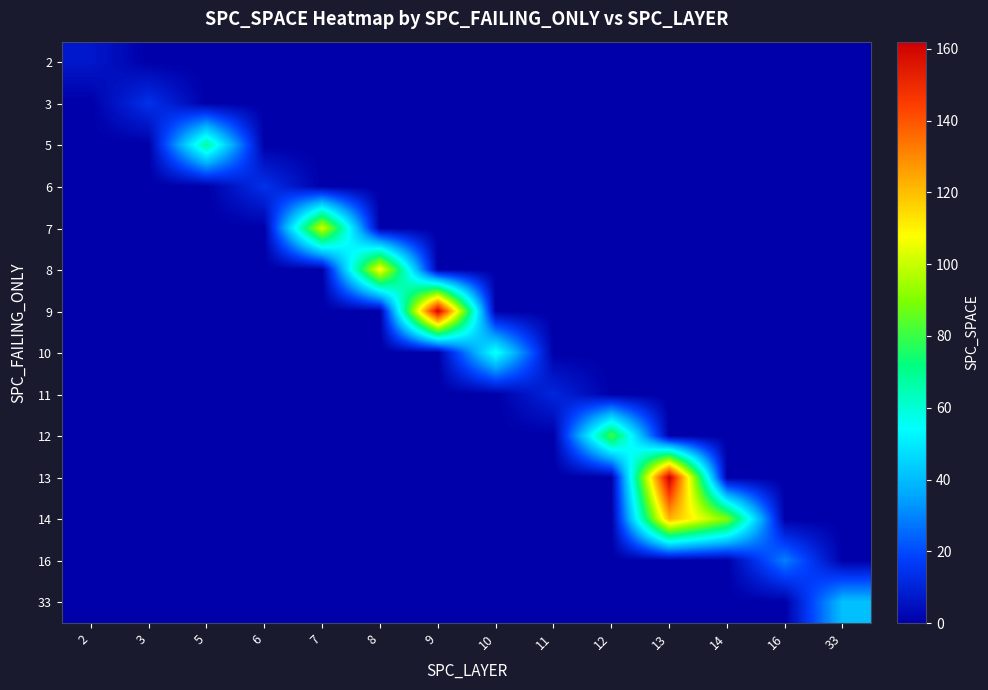

At how many categories does at least one series exceed 156?

2